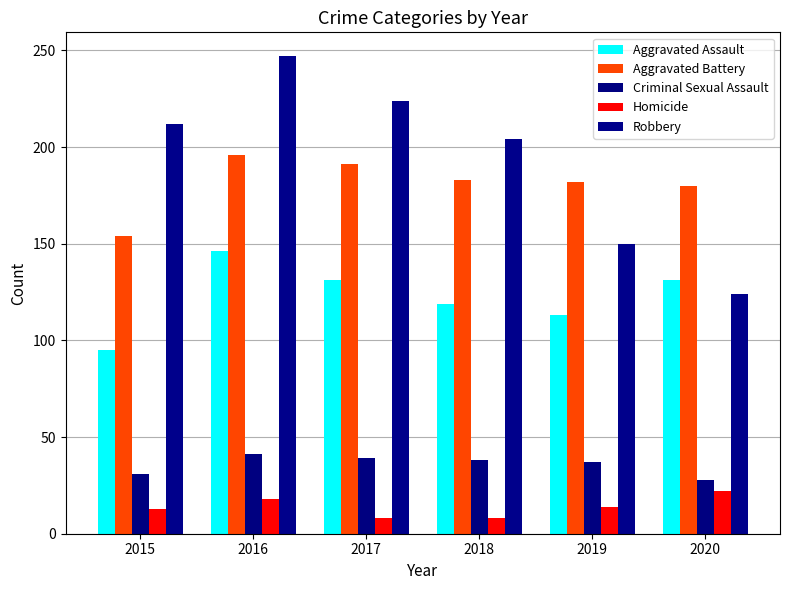

How many groups of bars are there?

6